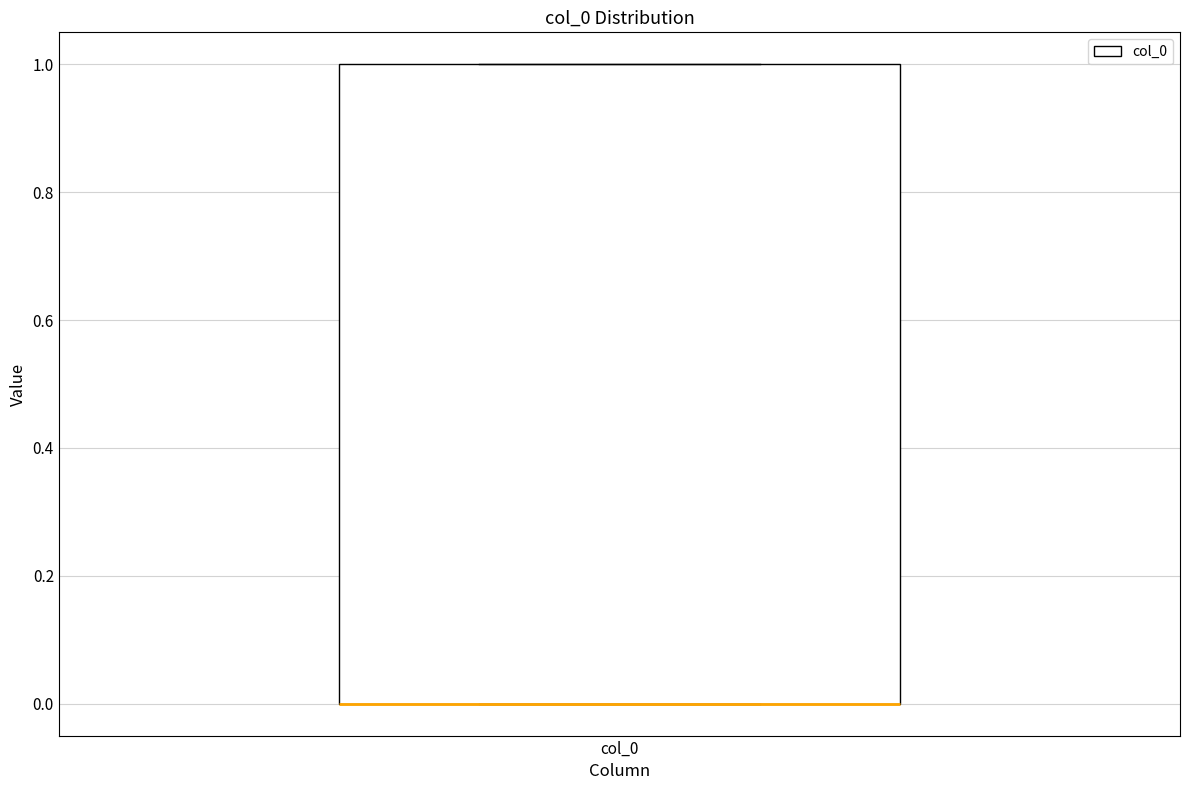

Read this box plot against the y-axis: the position of the median line, the range covered by the box, and the ends of both whiskers. The values are not printed on the chart, so give them approximately, as read against the axis.

median 0 (drawn on the box's lower edge), box 0 to 1, whiskers 0 to 1